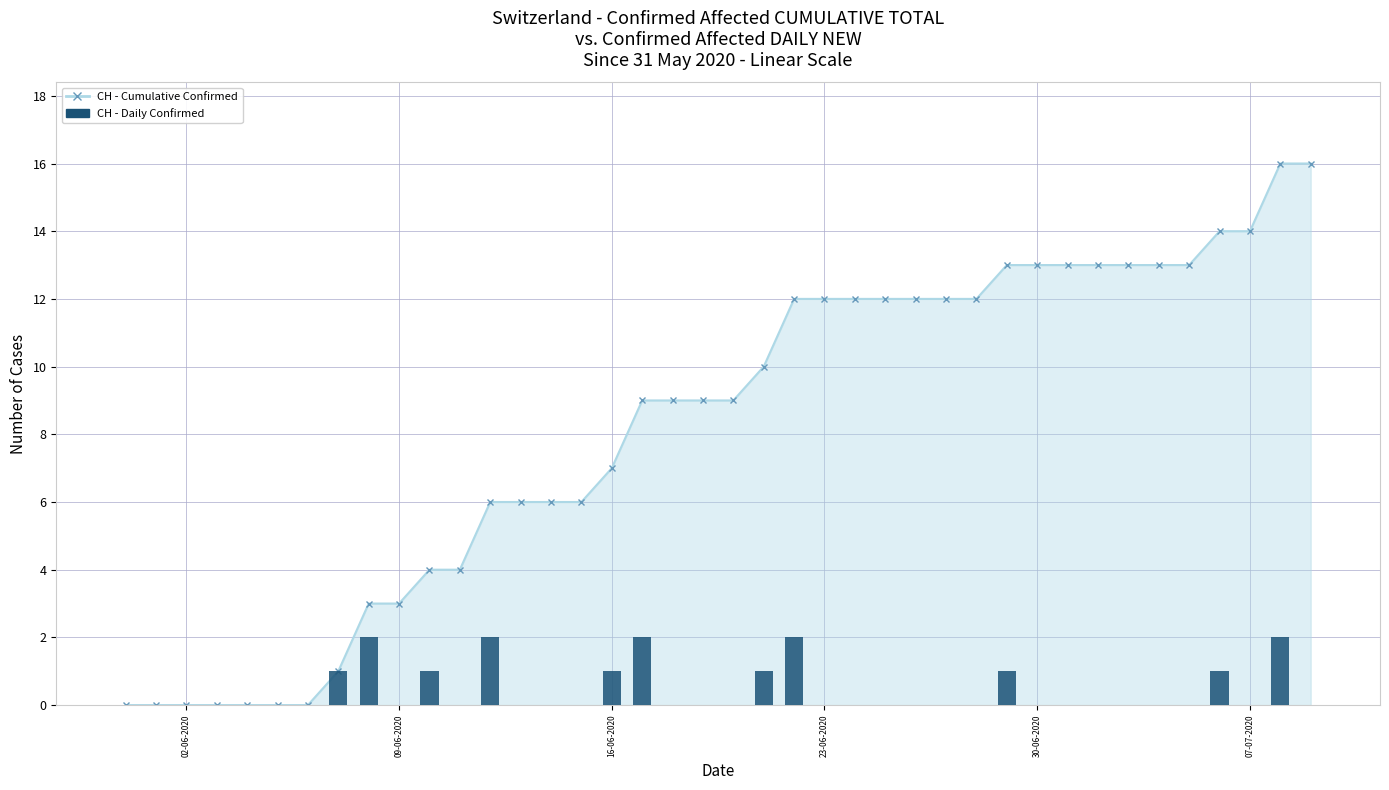

What is the value of the 23rd bar from the left?

2